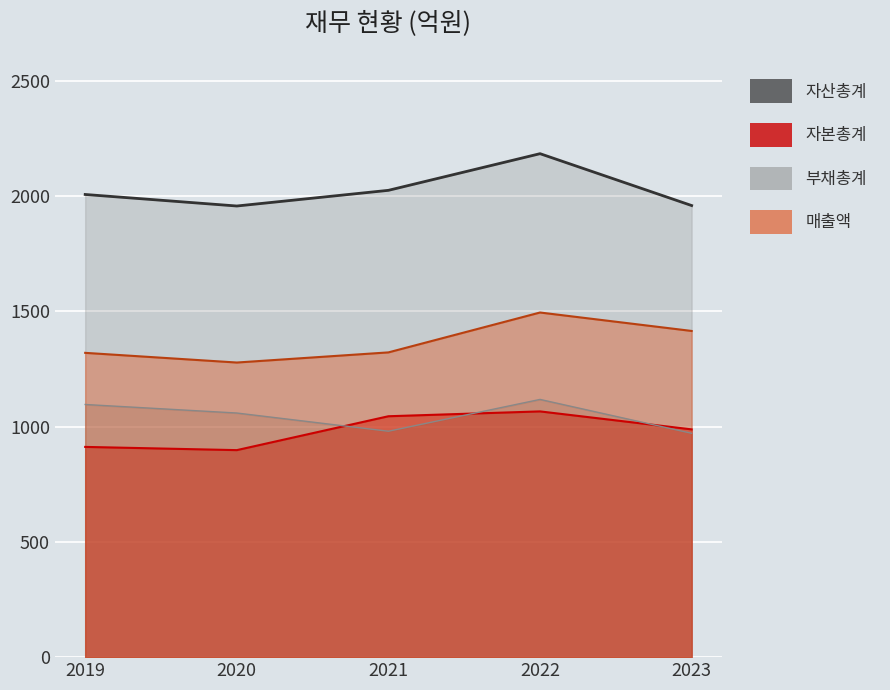

What is the difference between the highest and lowest values at 2021?

1045